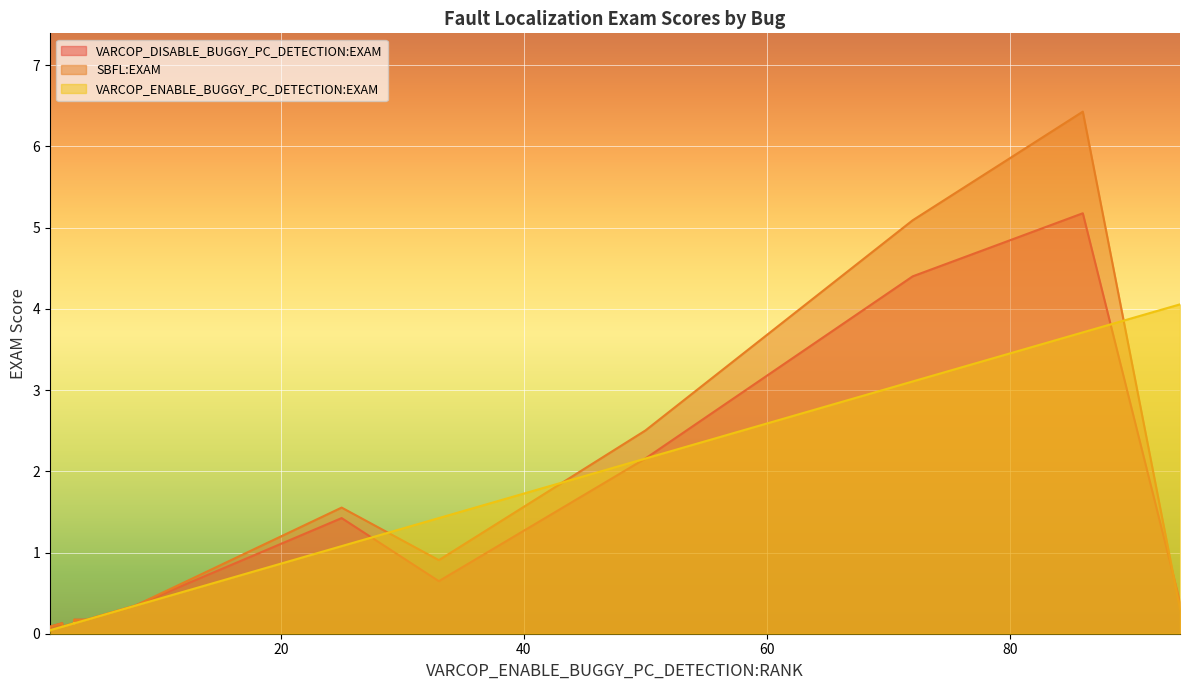

Reading left to right, extract all data points from this chart.

VARCOP_DISABLE_BUGGY_PC_DETECTION:EXAM: ID_231=0.0	ID_386=0.4	ID_194=0.1	ID_408=5.2	ID_418=1.4	ID_246=0.1	ID_70=0.1	ID_405=0.6	ID_294=0.1	ID_228=0.0	ID_383=0.0	ID_251=0.2	ID_417=4.4	ID_227=0.1	ID_60=0.1	ID_230=0.1	ID_372=2.2	ID_340=0.3	ID_74=0.2	ID_196=0.2
SBFL:EXAM: ID_231=0.0	ID_386=0.3	ID_194=0.1	ID_408=6.4	ID_418=1.6	ID_246=0.1	ID_70=0.1	ID_405=0.9	ID_294=0.1	ID_228=0.0	ID_383=0.0	ID_251=0.2	ID_417=5.1	ID_227=0.1	ID_60=0.1	ID_230=0.2	ID_372=2.5	ID_340=0.3	ID_74=0.2	ID_196=0.2
VARCOP_ENABLE_BUGGY_PC_DETECTION:EXAM: ID_231=0.0	ID_386=4.1	ID_194=0.0	ID_408=3.7	ID_418=1.1	ID_246=0.1	ID_70=0.1	ID_405=1.4	ID_294=0.1	ID_228=0.0	ID_383=0.0	ID_251=0.2	ID_417=3.1	ID_227=0.1	ID_60=0.0	ID_230=0.1	ID_372=2.2	ID_340=0.3	ID_74=0.2	ID_196=0.1